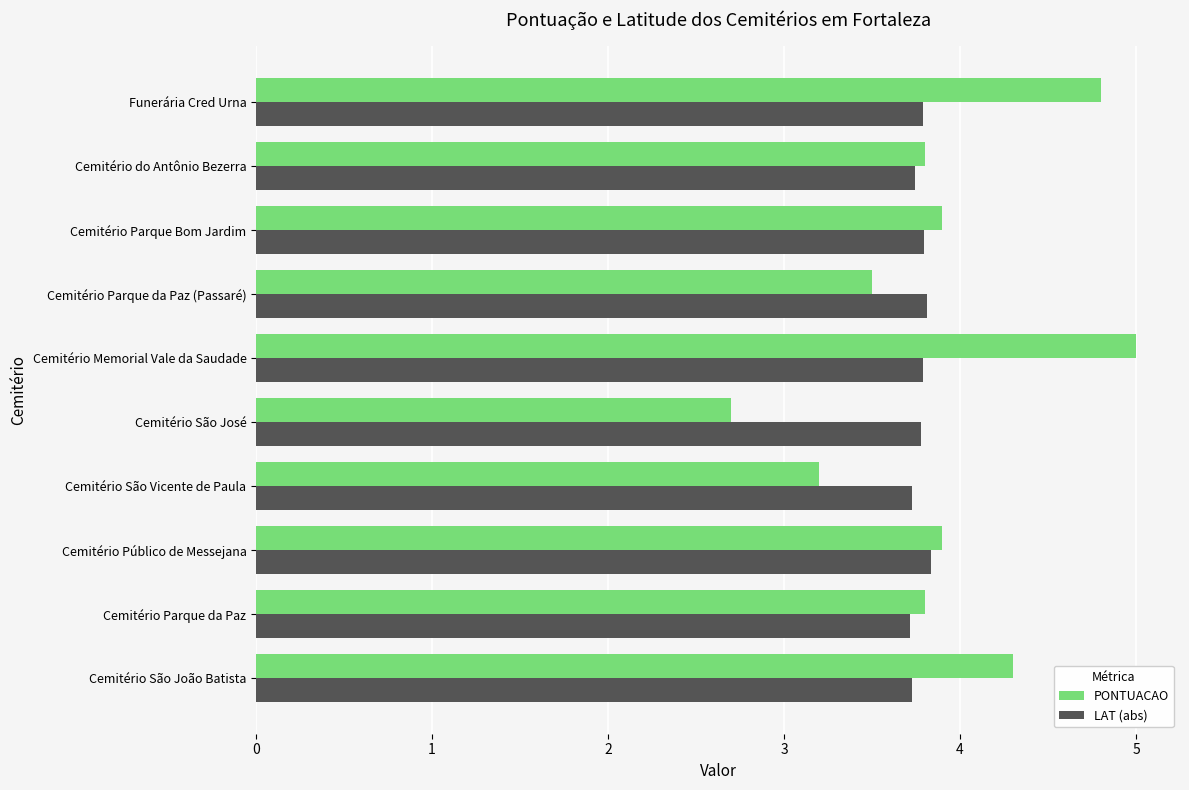

List the series in order of their overall mean, lowest first.

LAT (abs), PONTUACAO